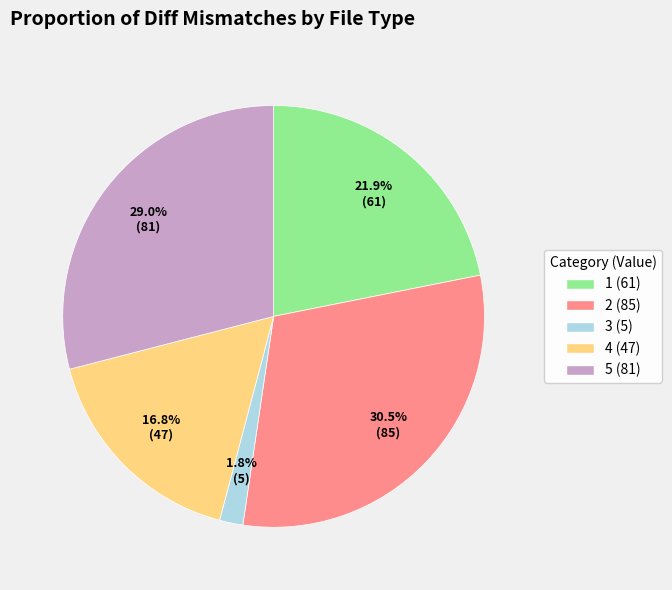

Which category has the smallest portion of the pie?

3